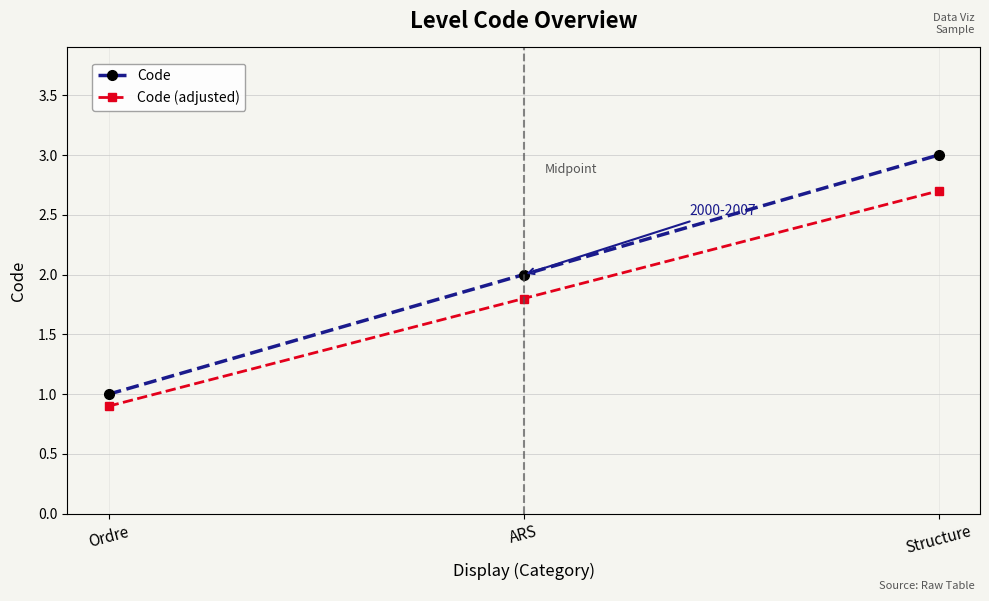

How many values in the Code (adjusted) series exceed 1?

2